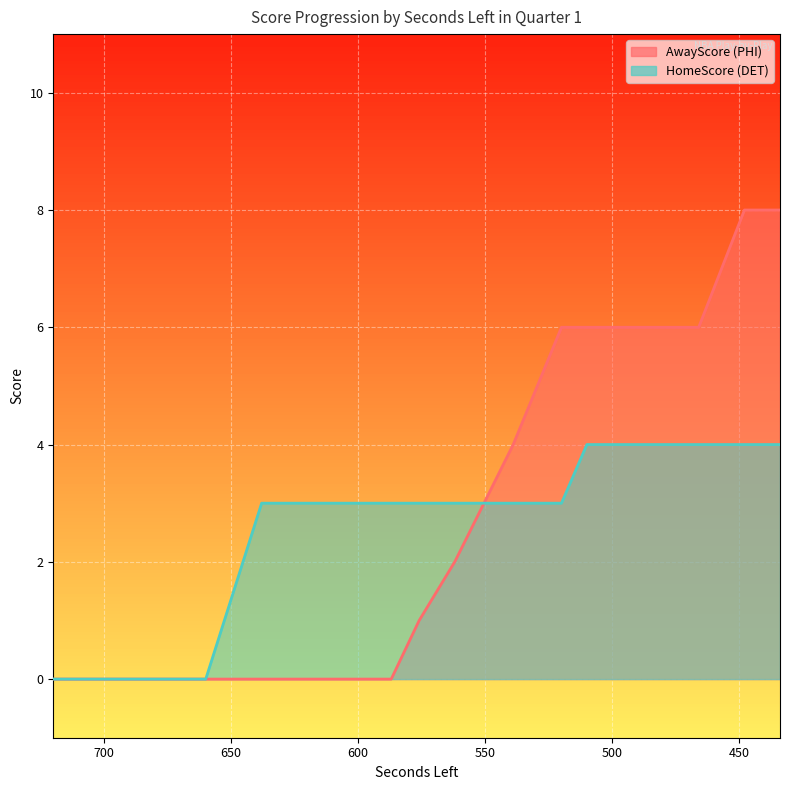

Which series ends up on top after the final intersection of HomeScore and AwayScore?

AwayScore